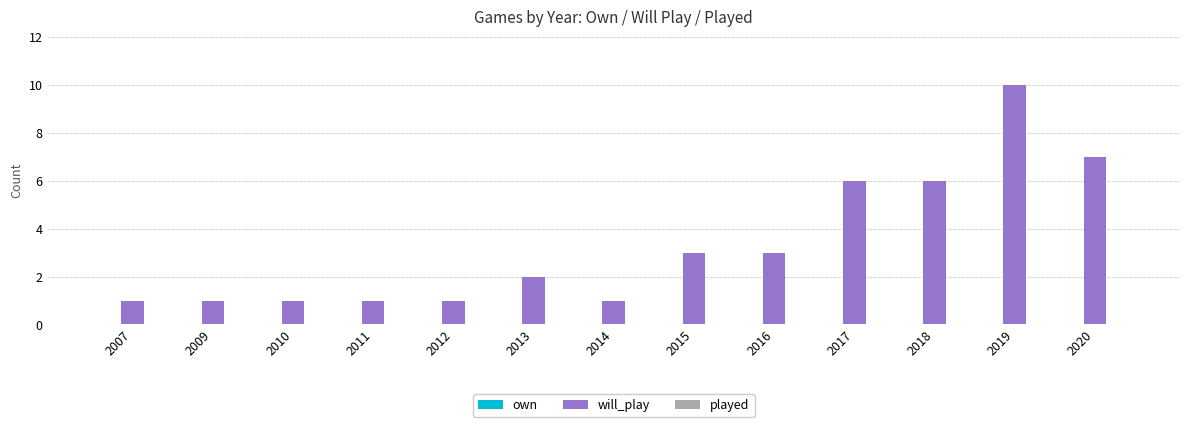

At which category does the chart reach its peak across all series?

2019